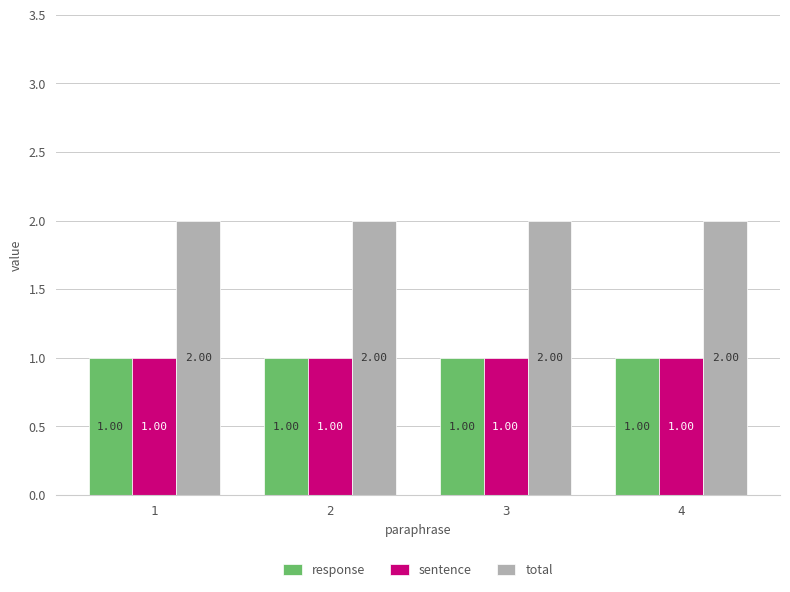

What is the sum of all total values?

8